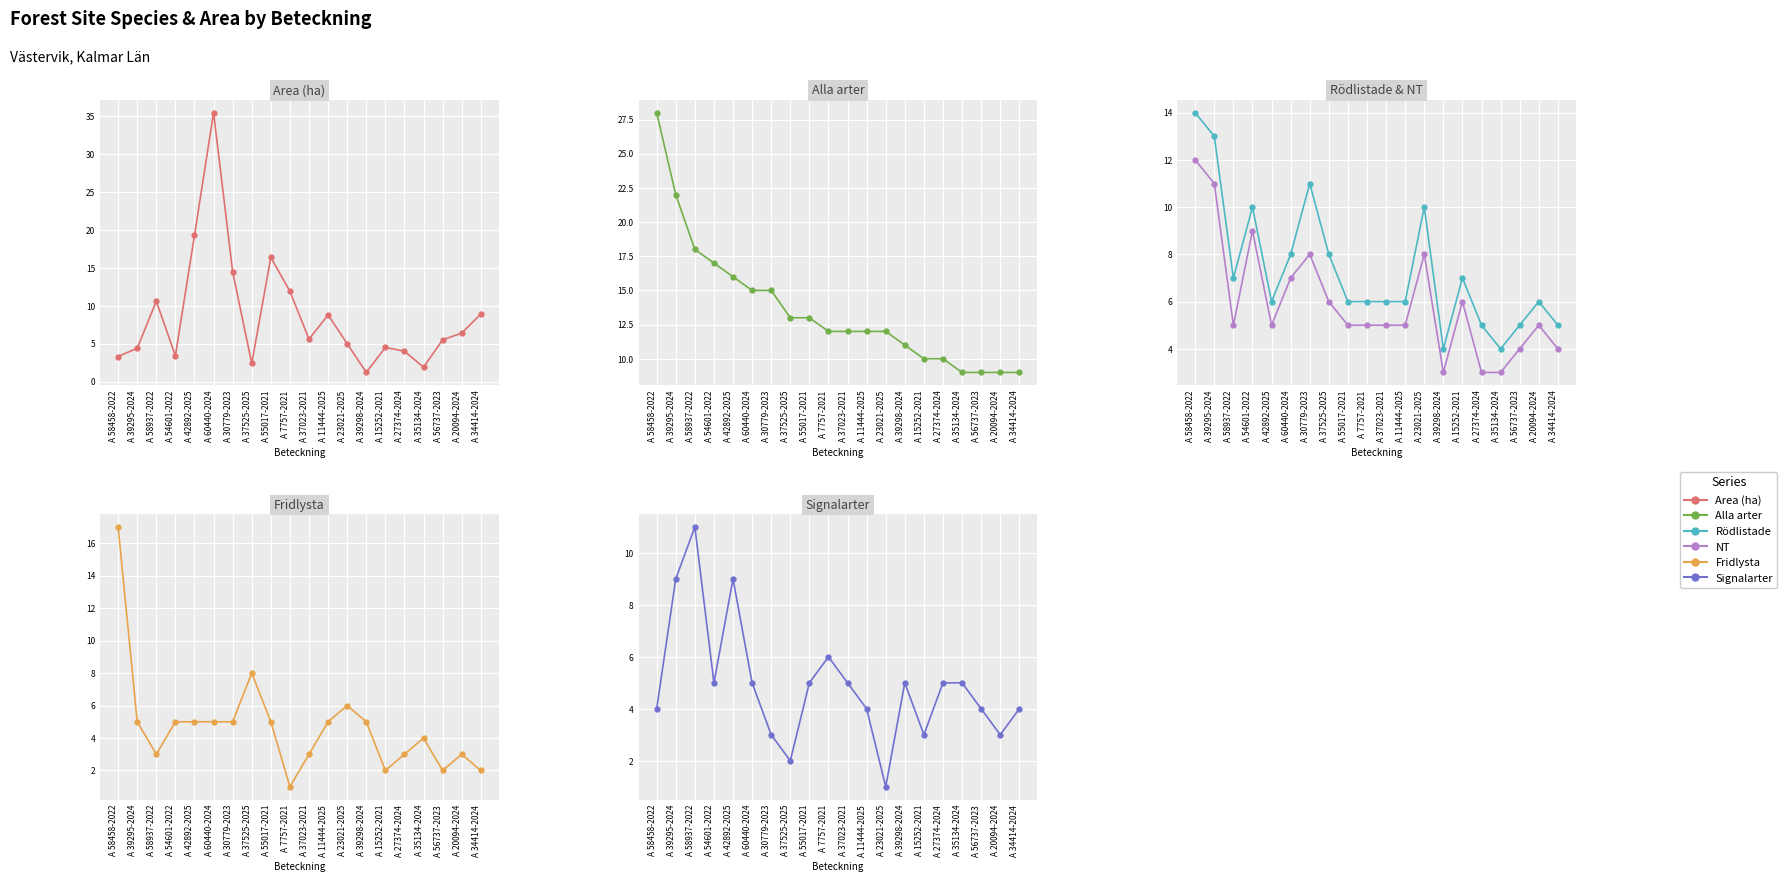

What is the maximum value for Alla arter?

28.0